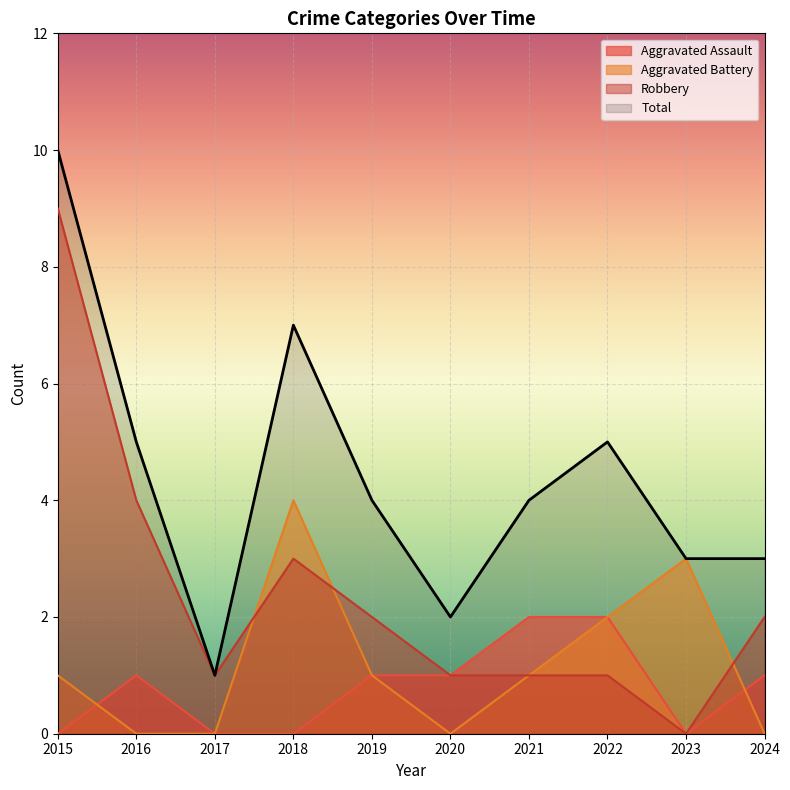

What is the difference between the highest and lowest values at 2019?

3